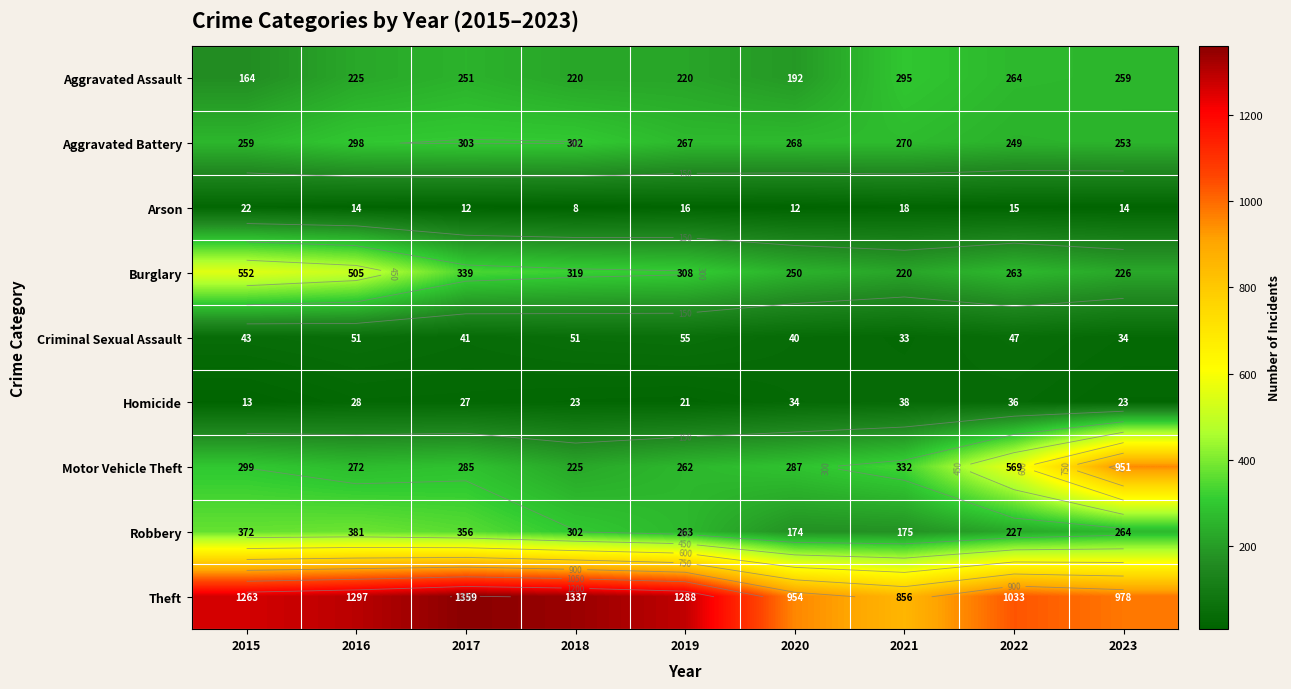

What is the sum of all Criminal Sexual Assault values?

395